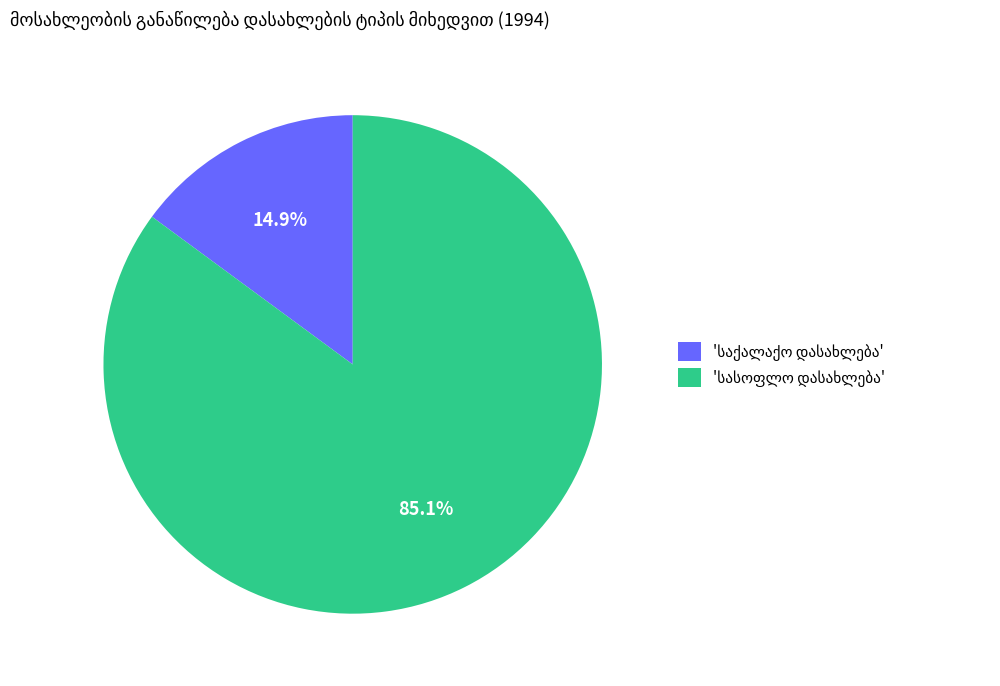

Does any single category account for the majority?

Yes